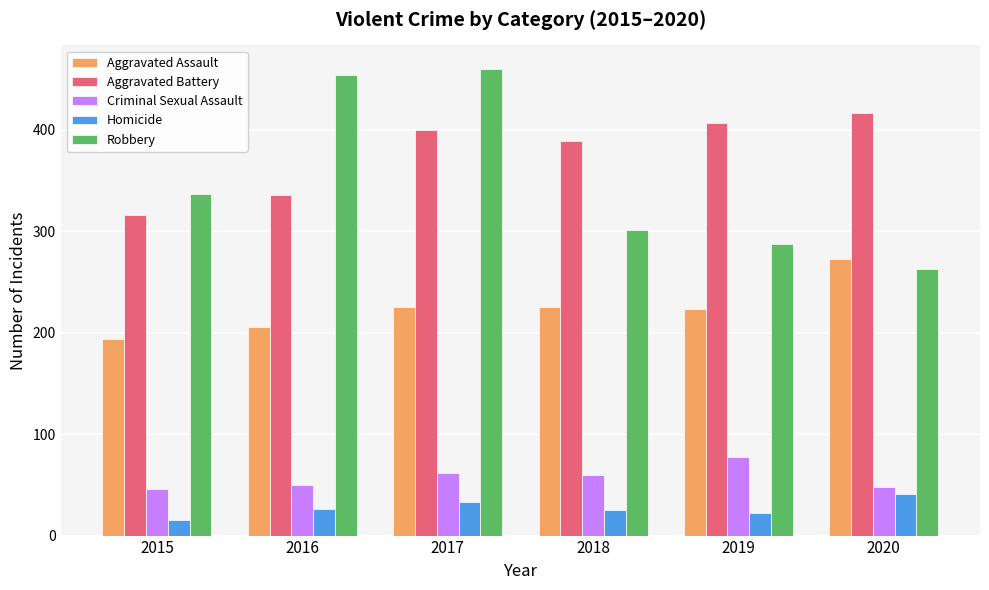

What is the difference between the maximum and minimum values in the Aggravated Battery series?

100